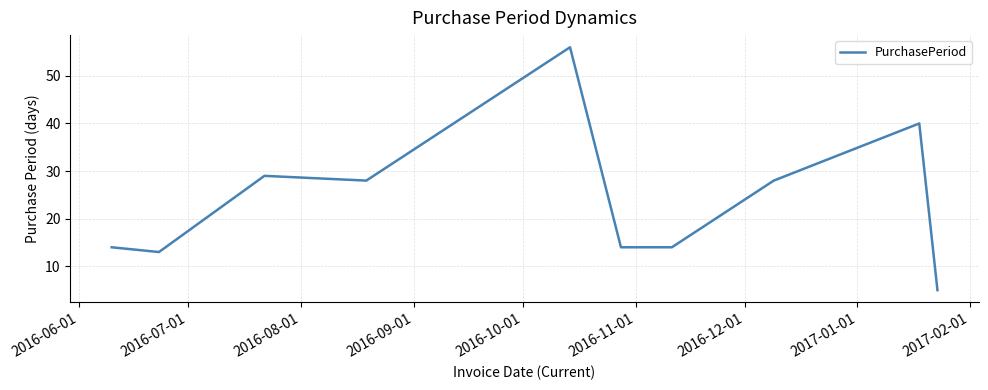

What is the greatest value displayed?

56